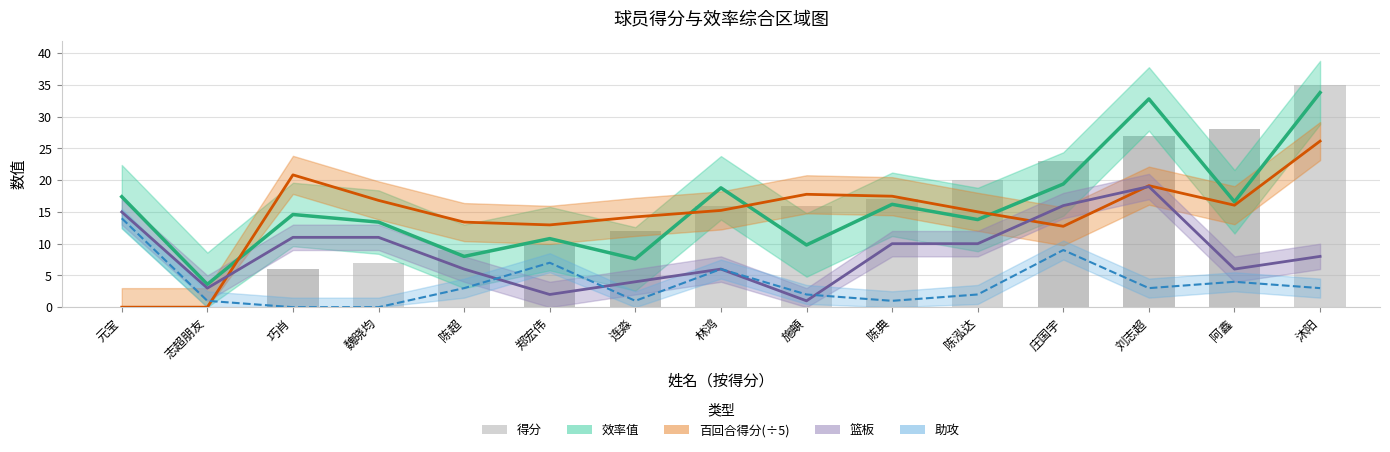

Does the chart contain stacked bars?

No